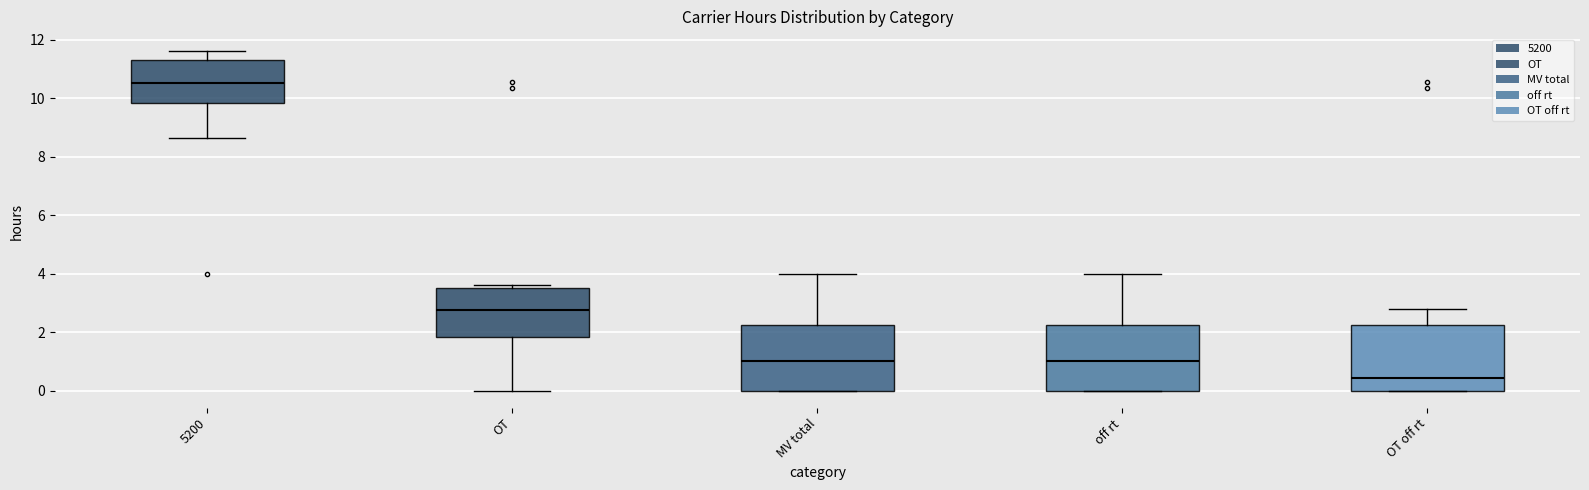

Where is the upper edge of the box for OT off rt on the y-axis? The values are not printed on the chart, so give them approximately, as read against the axis.

2.2